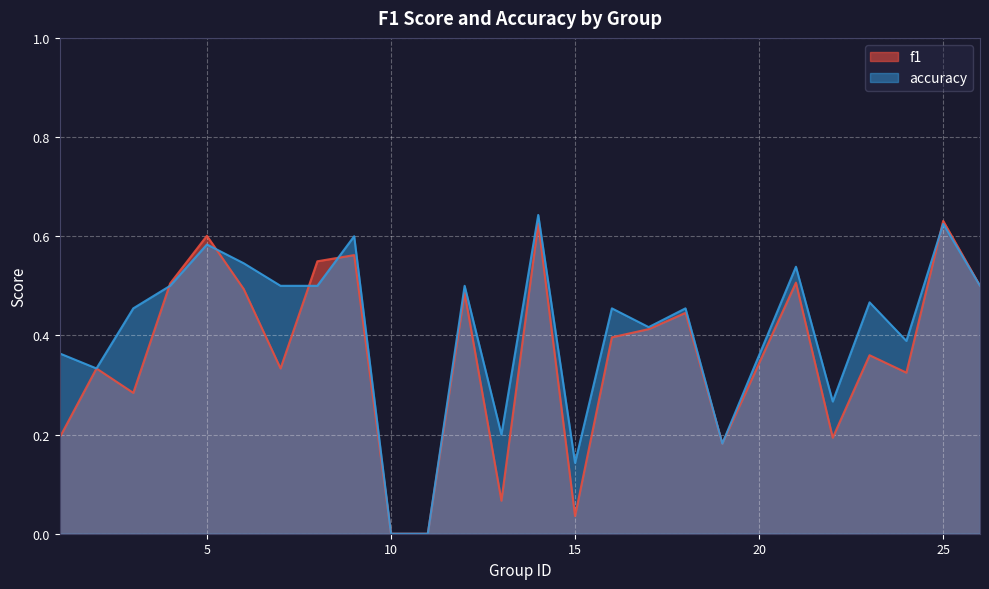

Which series ends up on top after the final intersection of f1 and accuracy?

f1